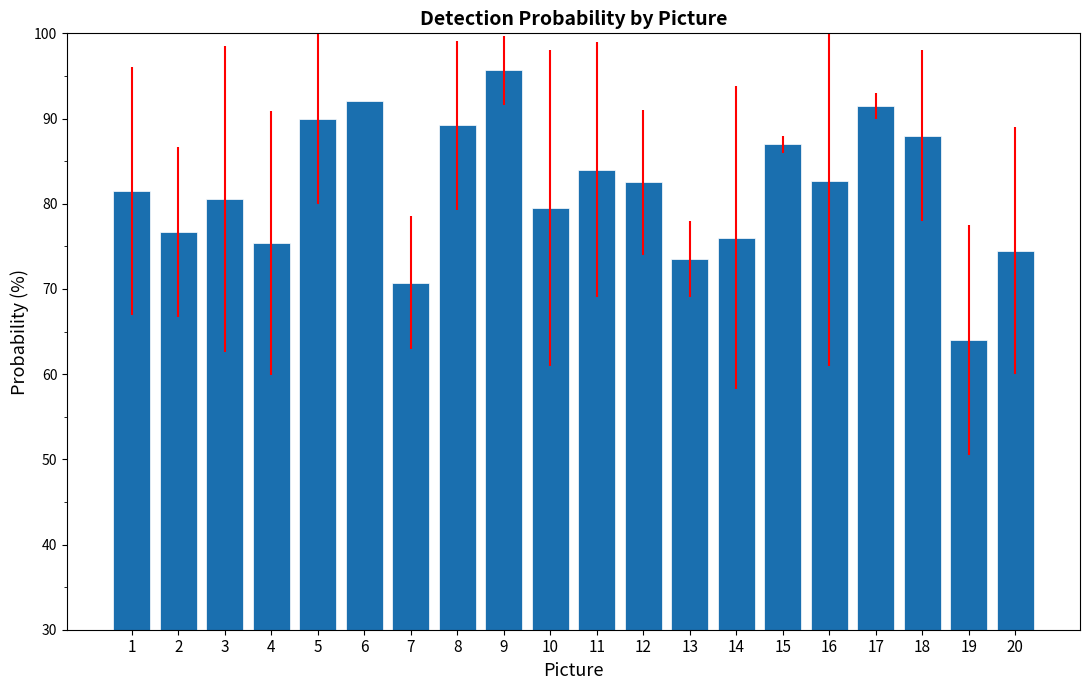

Is it true that the value at 5 is 90.0?

True